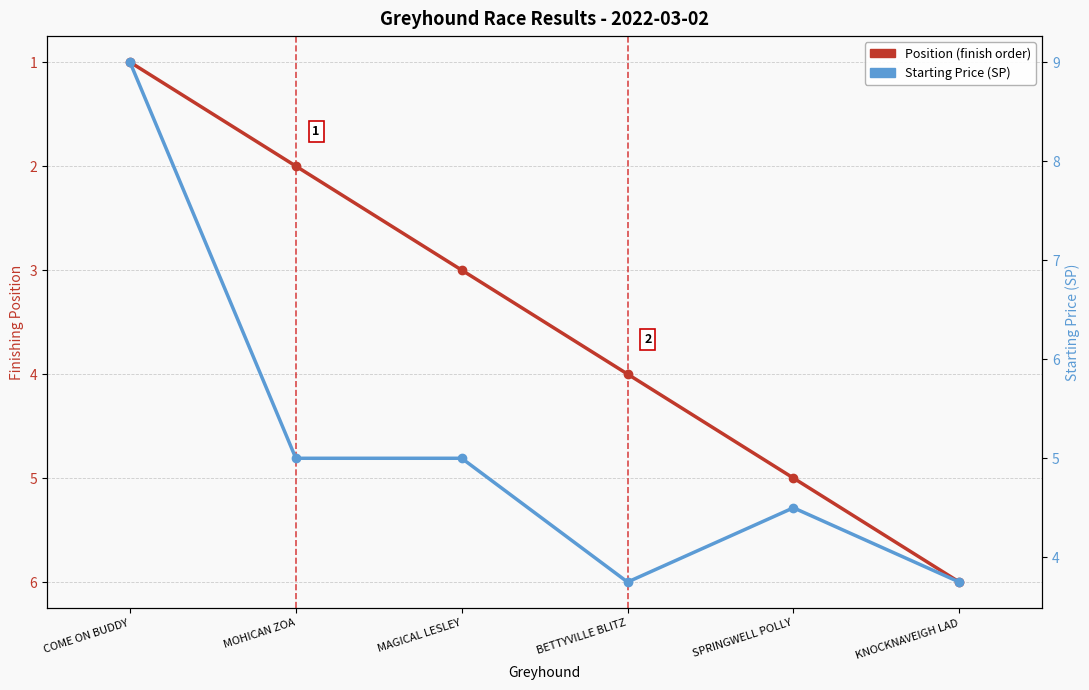

What is the difference between the highest and lowest values at MAGICAL LESLEY?

2.0